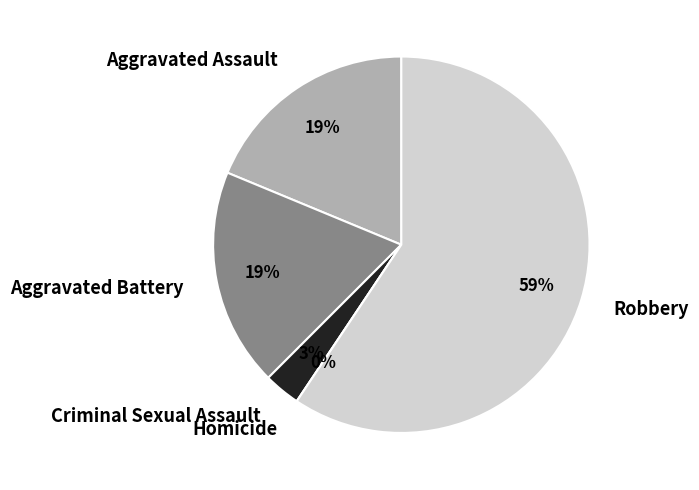

How many segments does this pie chart have?

5